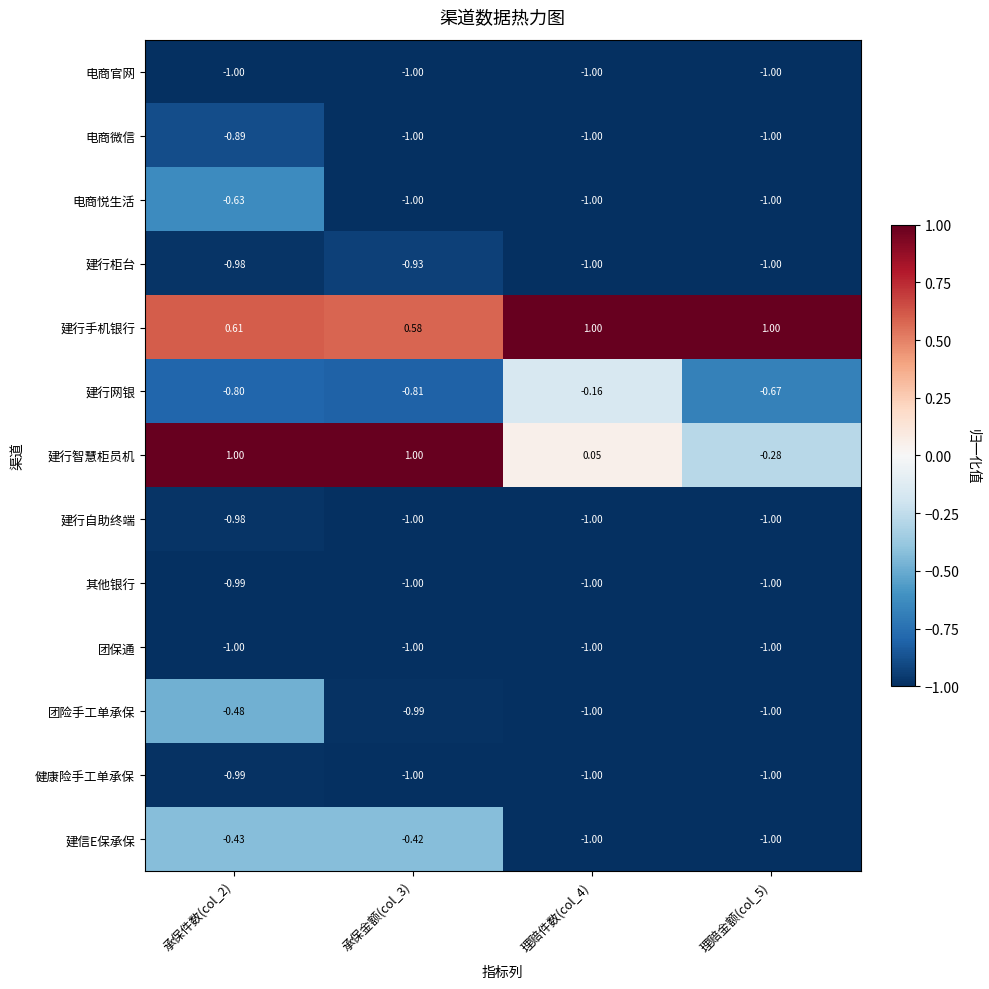

Is the value of 电商悦生活 at 理赔金额(col_5) greater than the value of 团险手工单承保 at 承保金额(col_3)?

No